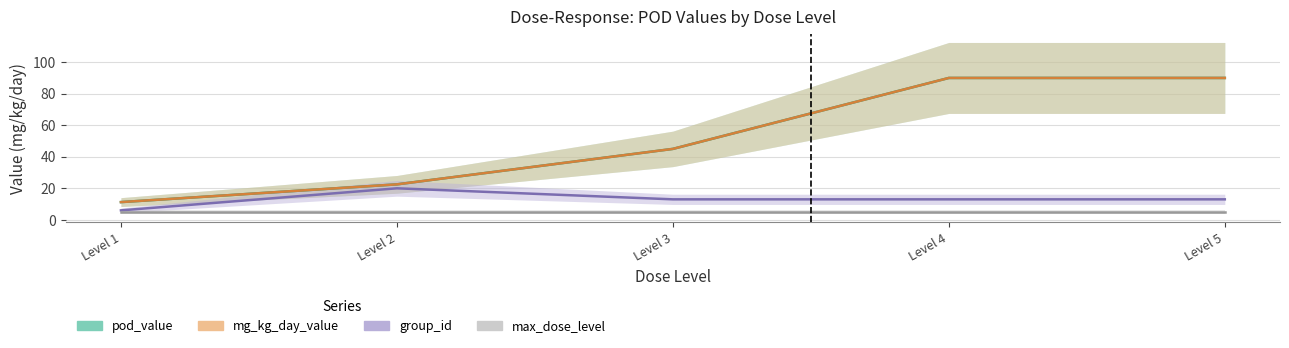

Does the chart display data point markers on the line(s)?

No